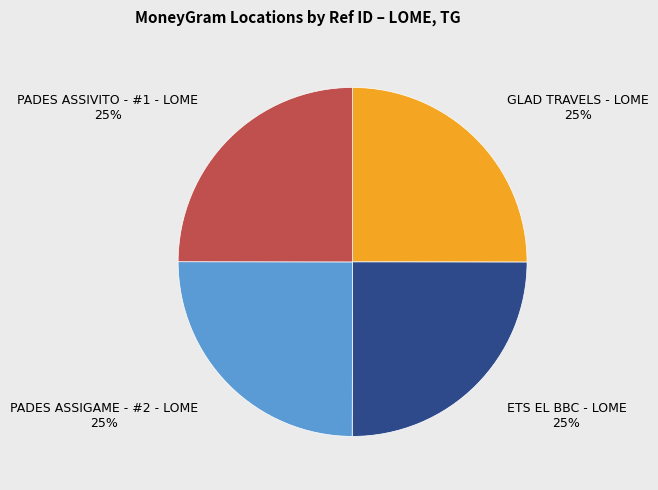

To the nearest percent, what percentage of the pie is GLAD TRAVELS - LOME?

25%